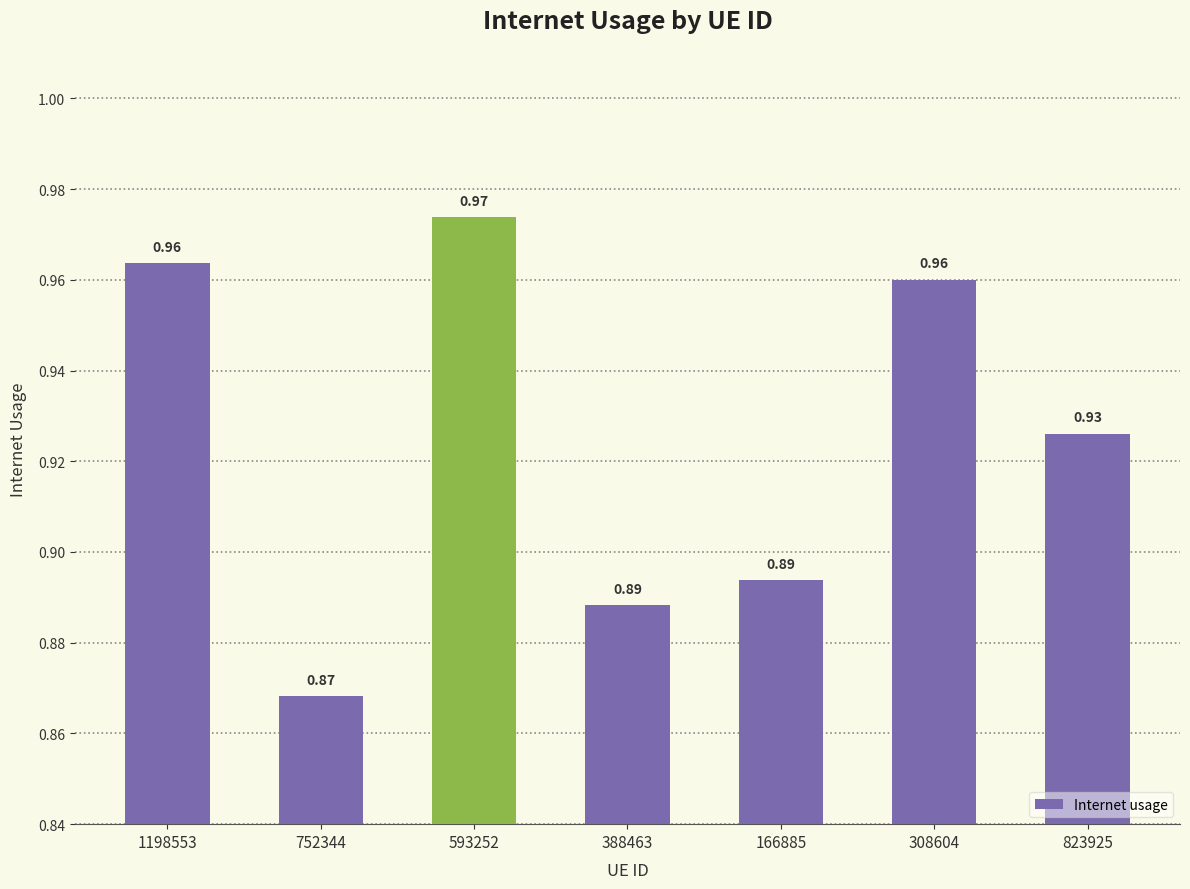

Which has a higher value, 166885 or 593252?

593252